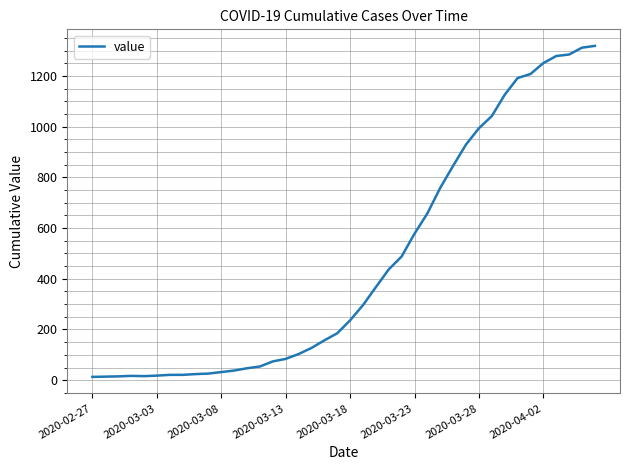

What is the maximum value shown in the chart?

1319